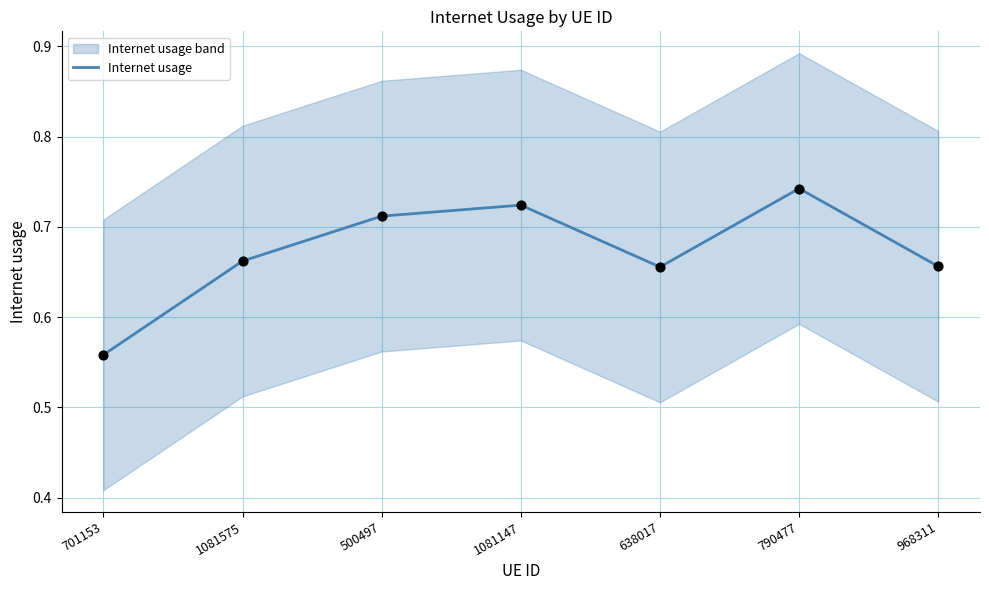

Which has a higher value, 1081575 or 1081147?

1081147